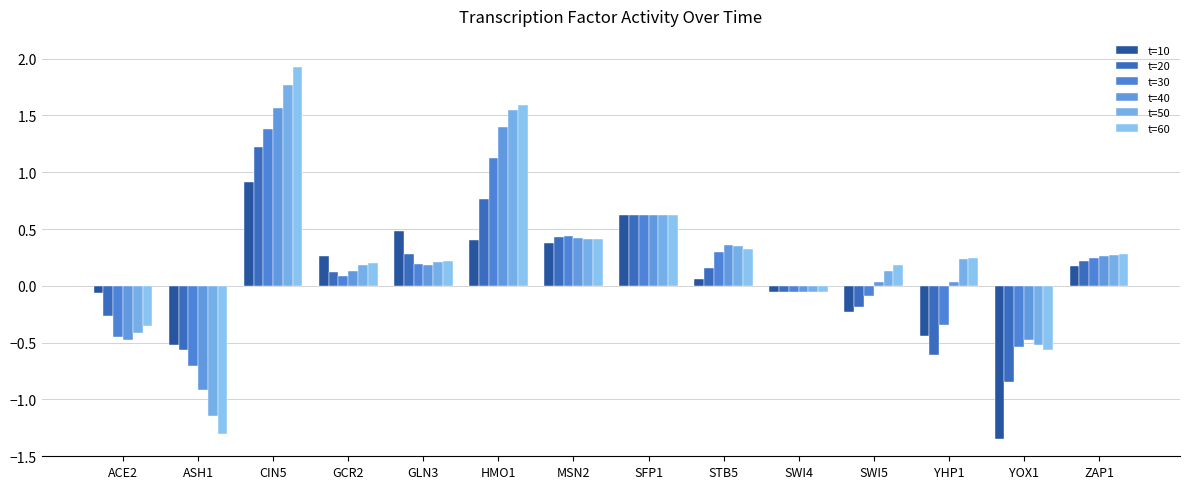

Rank the categories by t=30 value from highest to lowest.

CIN5, HMO1, SFP1, MSN2, STB5, ZAP1, GLN3, GCR2, SWI4, SWI5, YHP1, ACE2, YOX1, ASH1